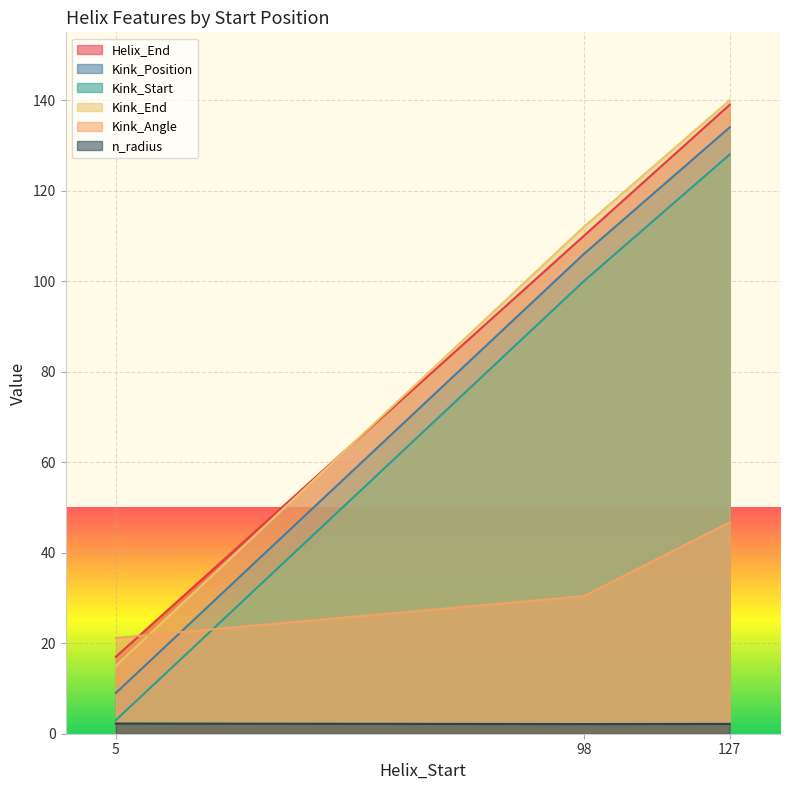

What are all the series names shown in the legend?

Helix_End, Kink_Position, Kink_Start, Kink_End, Kink_Angle, n_radius